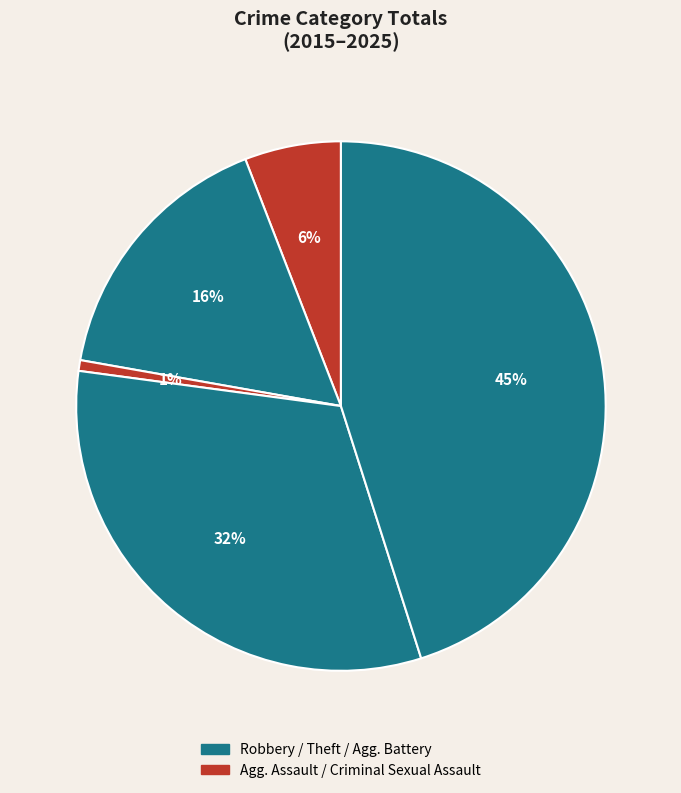

Count the number of slices in the pie.

5